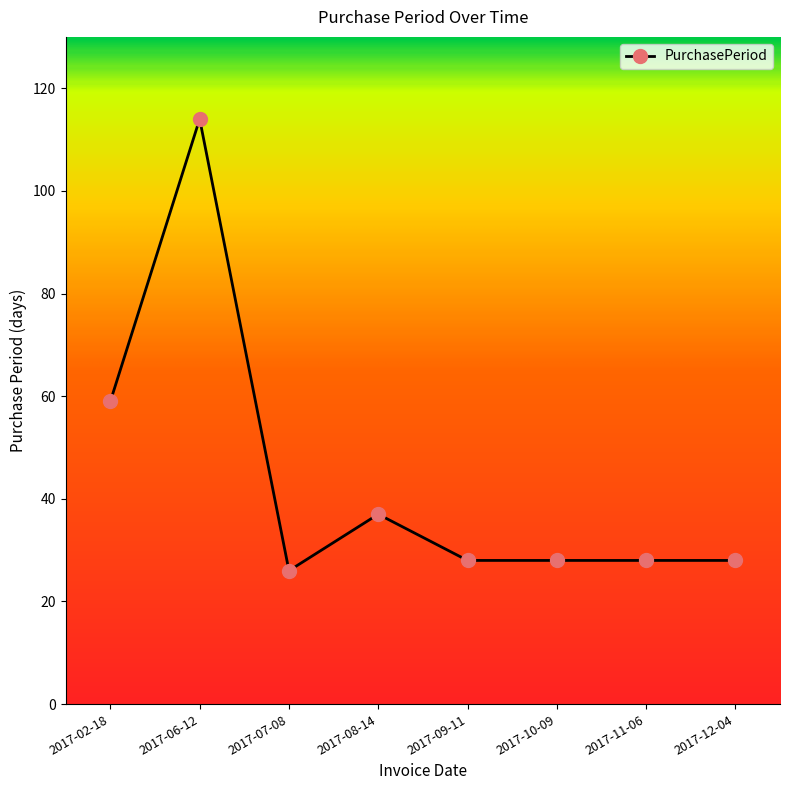

What is the ratio of the value at 2017-07-08 to the value at 2017-10-09?

0.9